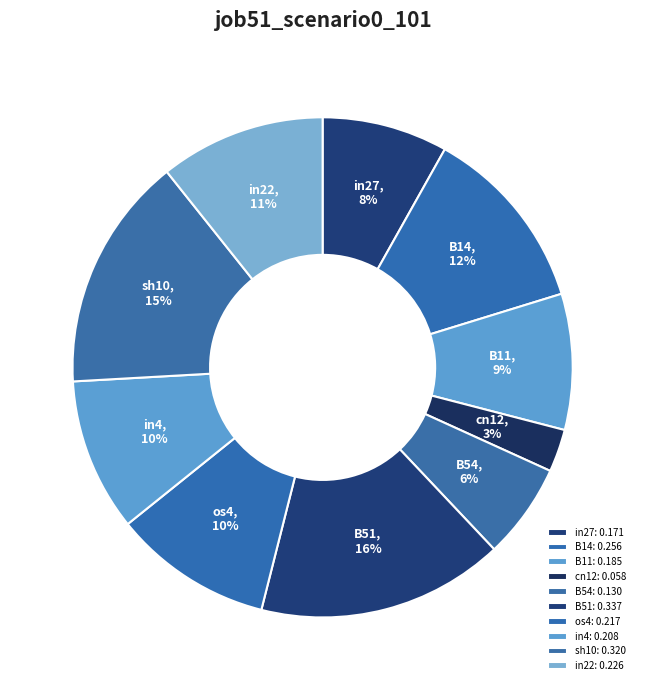

Between os4 and B51, which is larger?

B51